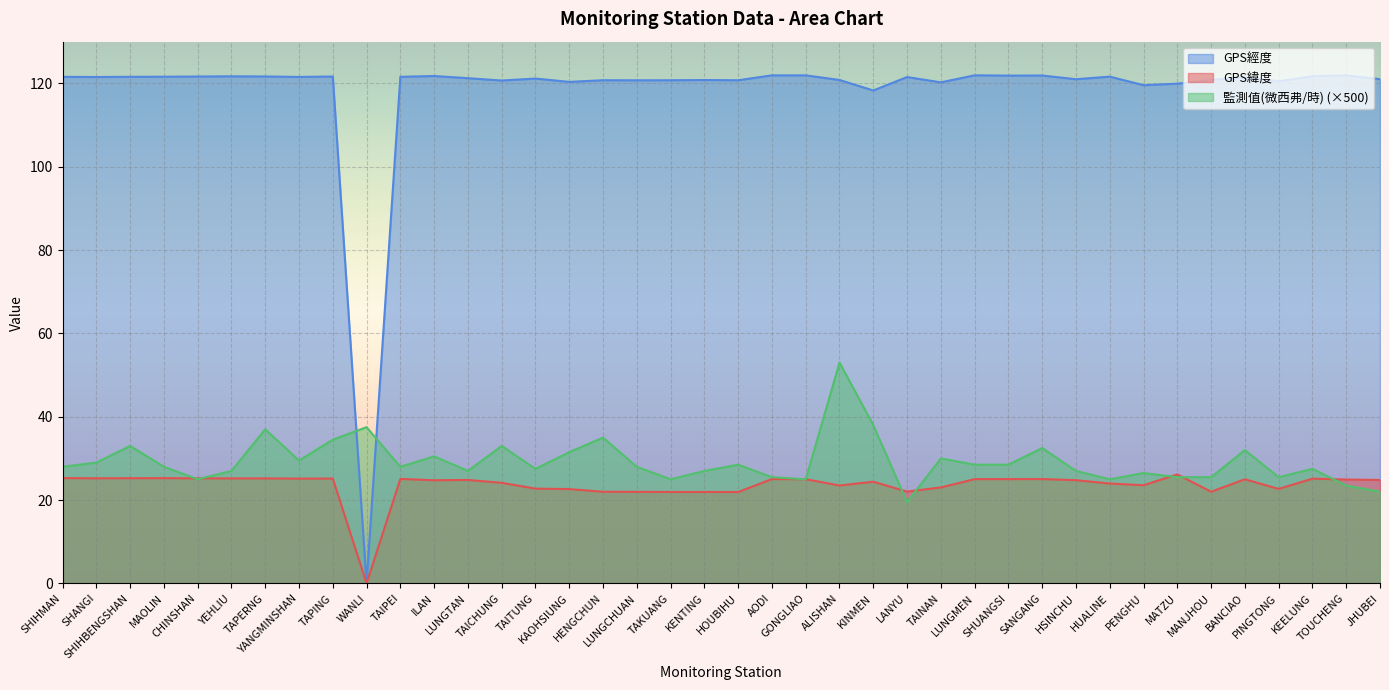

The value of 監測值(微西弗/時) at CHINSHAN is 25.0. True or false?

True